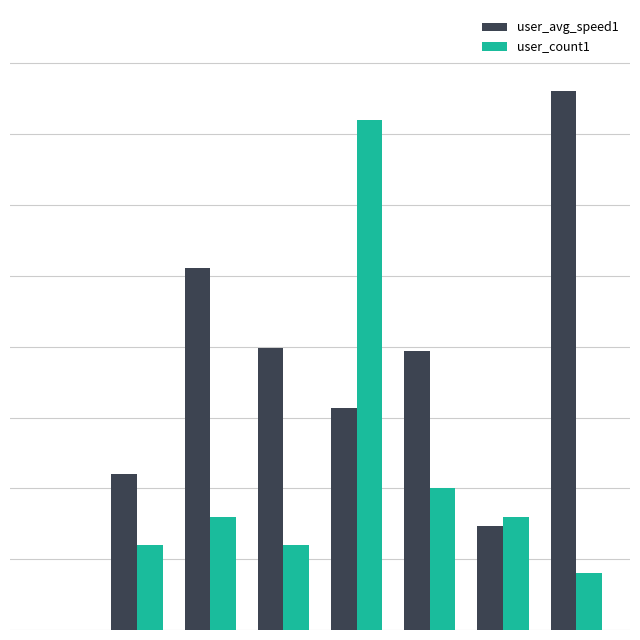

What are all the series names shown in the legend?

user_avg_speed1, user_count1